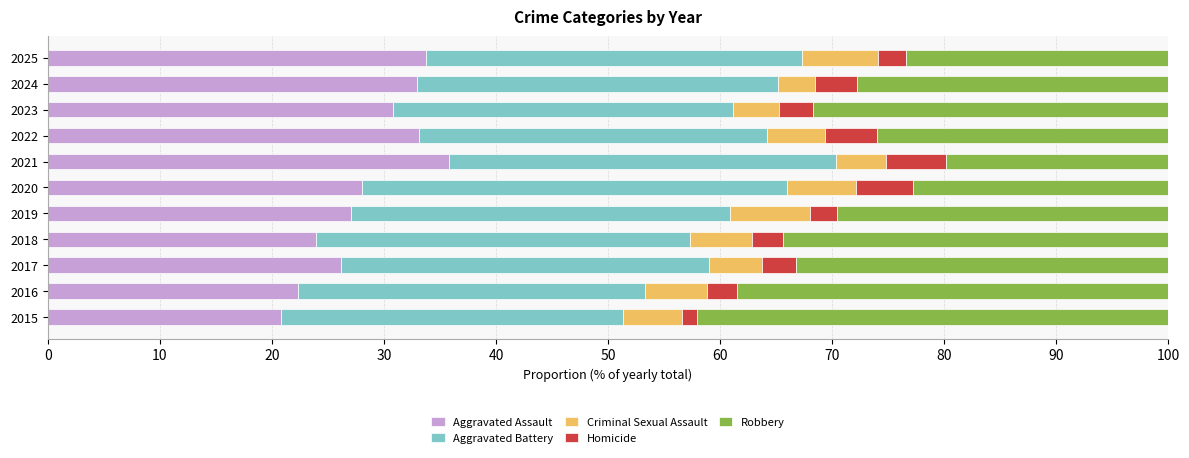

Is it true that Aggravated Assault equals 39.6 at 2016?

False